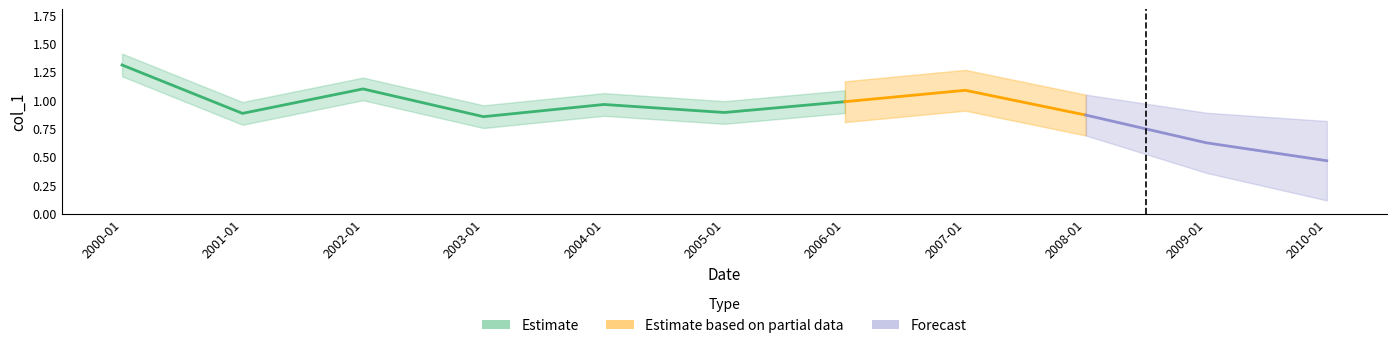

Reading left to right, extract all data points from this chart.

1.3	0.9	1.1	0.9	1.0	0.9	1.0	1.1	0.9	0.6	0.5